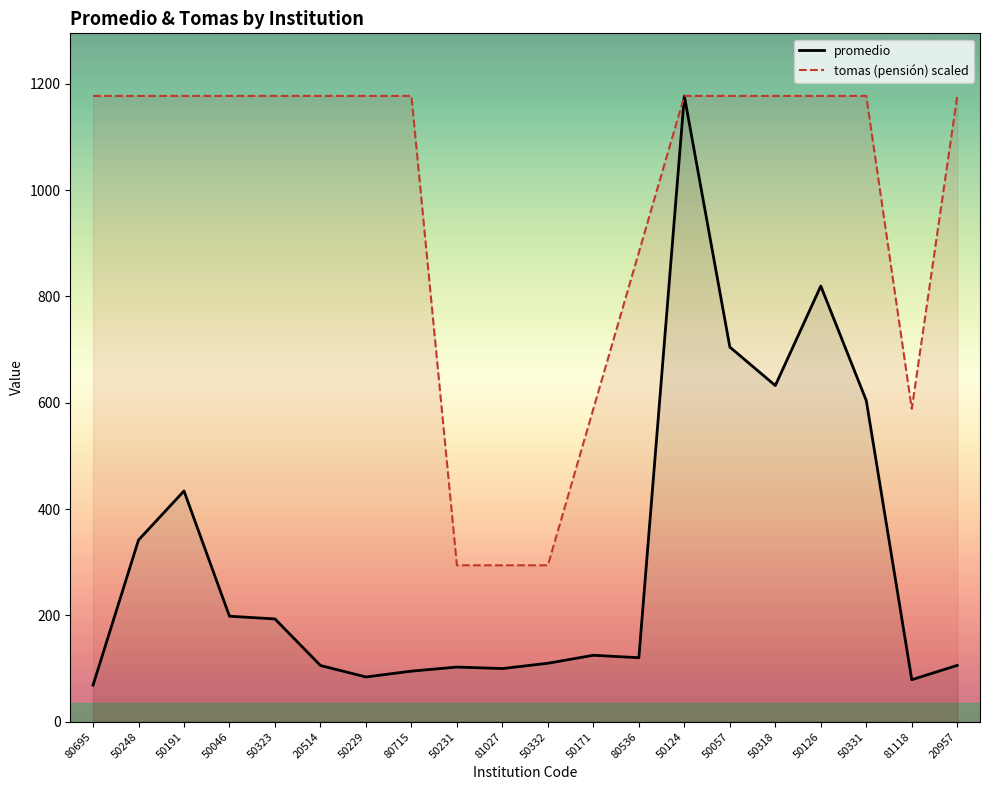

At which label is promedio closest to 622?

50318